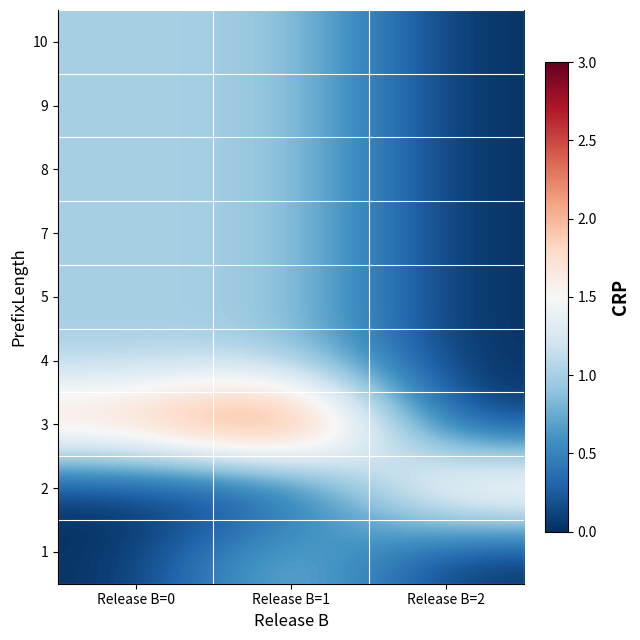

At which category is the sum across all series the highest?

Release B=1